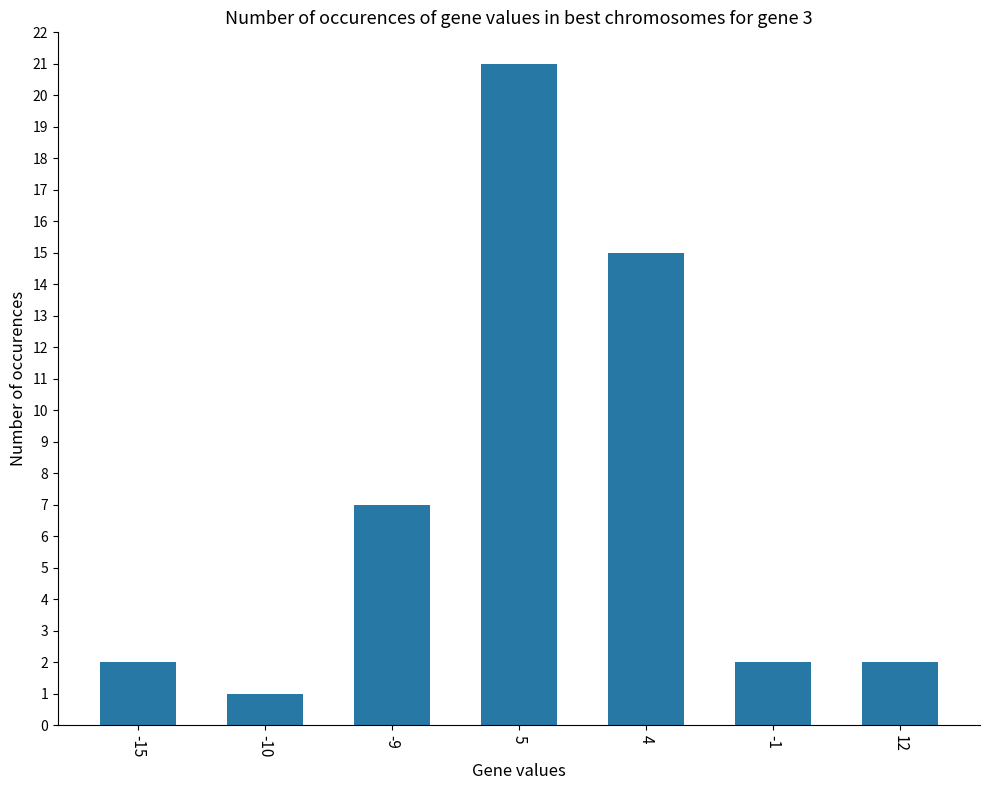

Which label corresponds to the smallest value in the chart?

-10